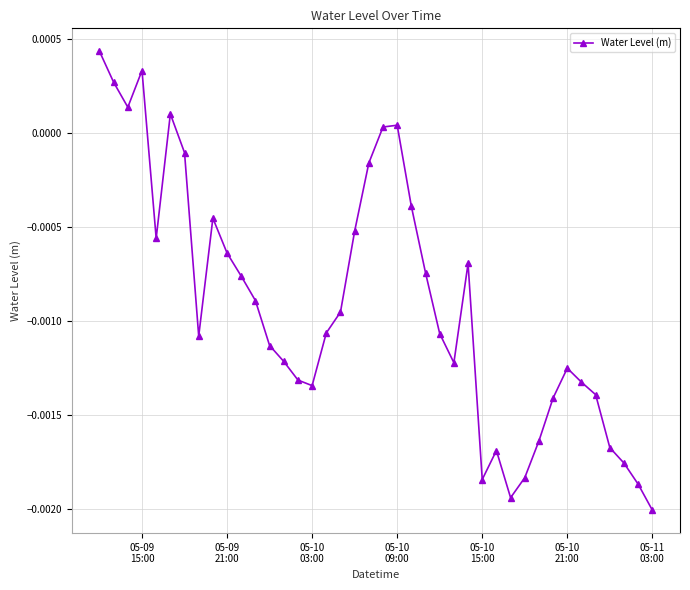

How many points are higher than both their immediate neighbors (excluding endpoints)?

7